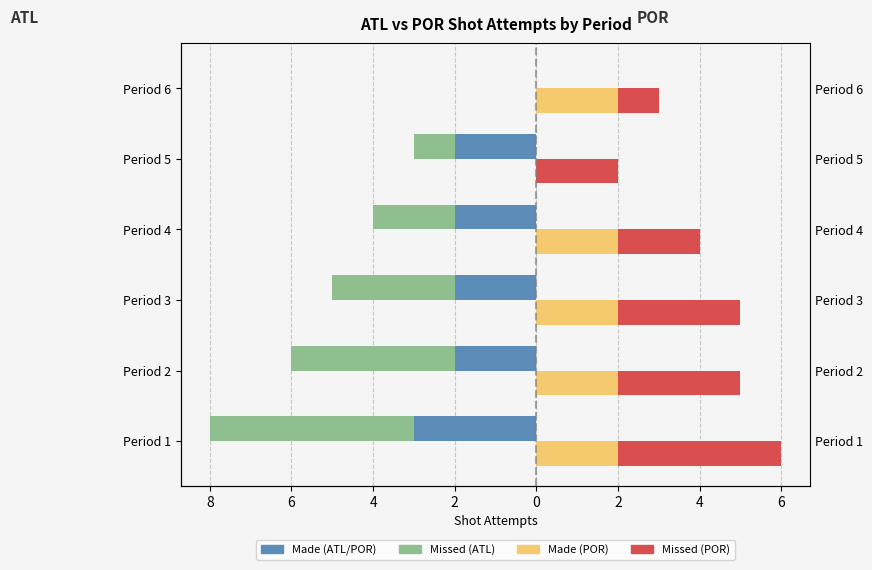

Does the chart contain any negative values?

Yes